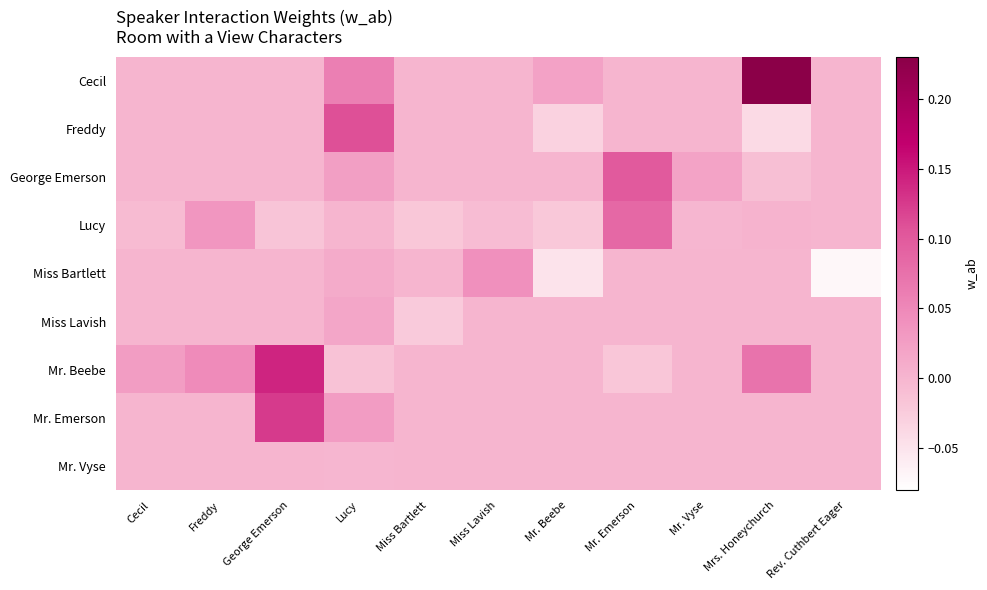

Which series changed the most between Lucy and Rev. Cuthbert Eager?

Freddy